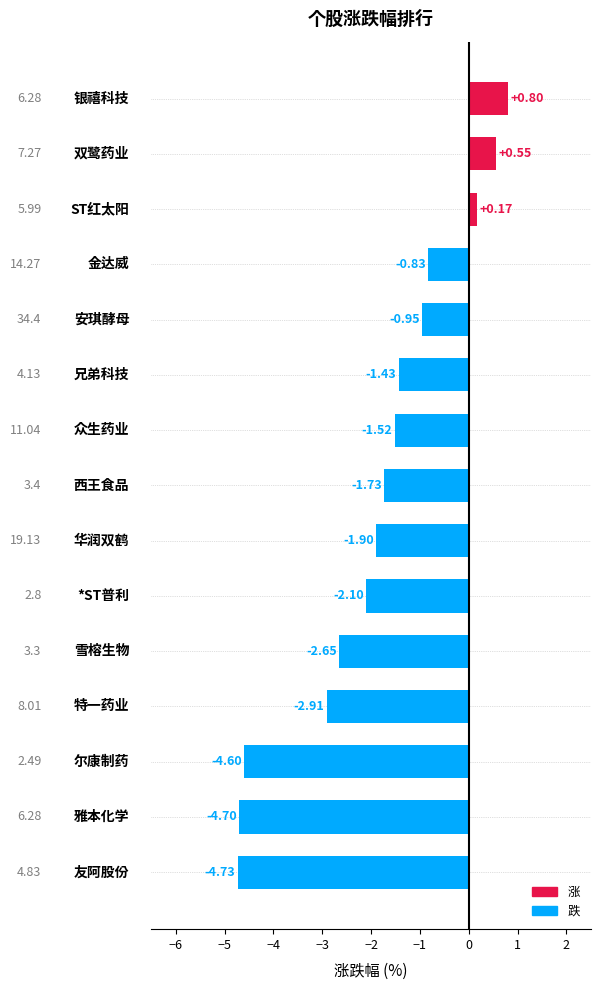

What is the average value?

-1.9